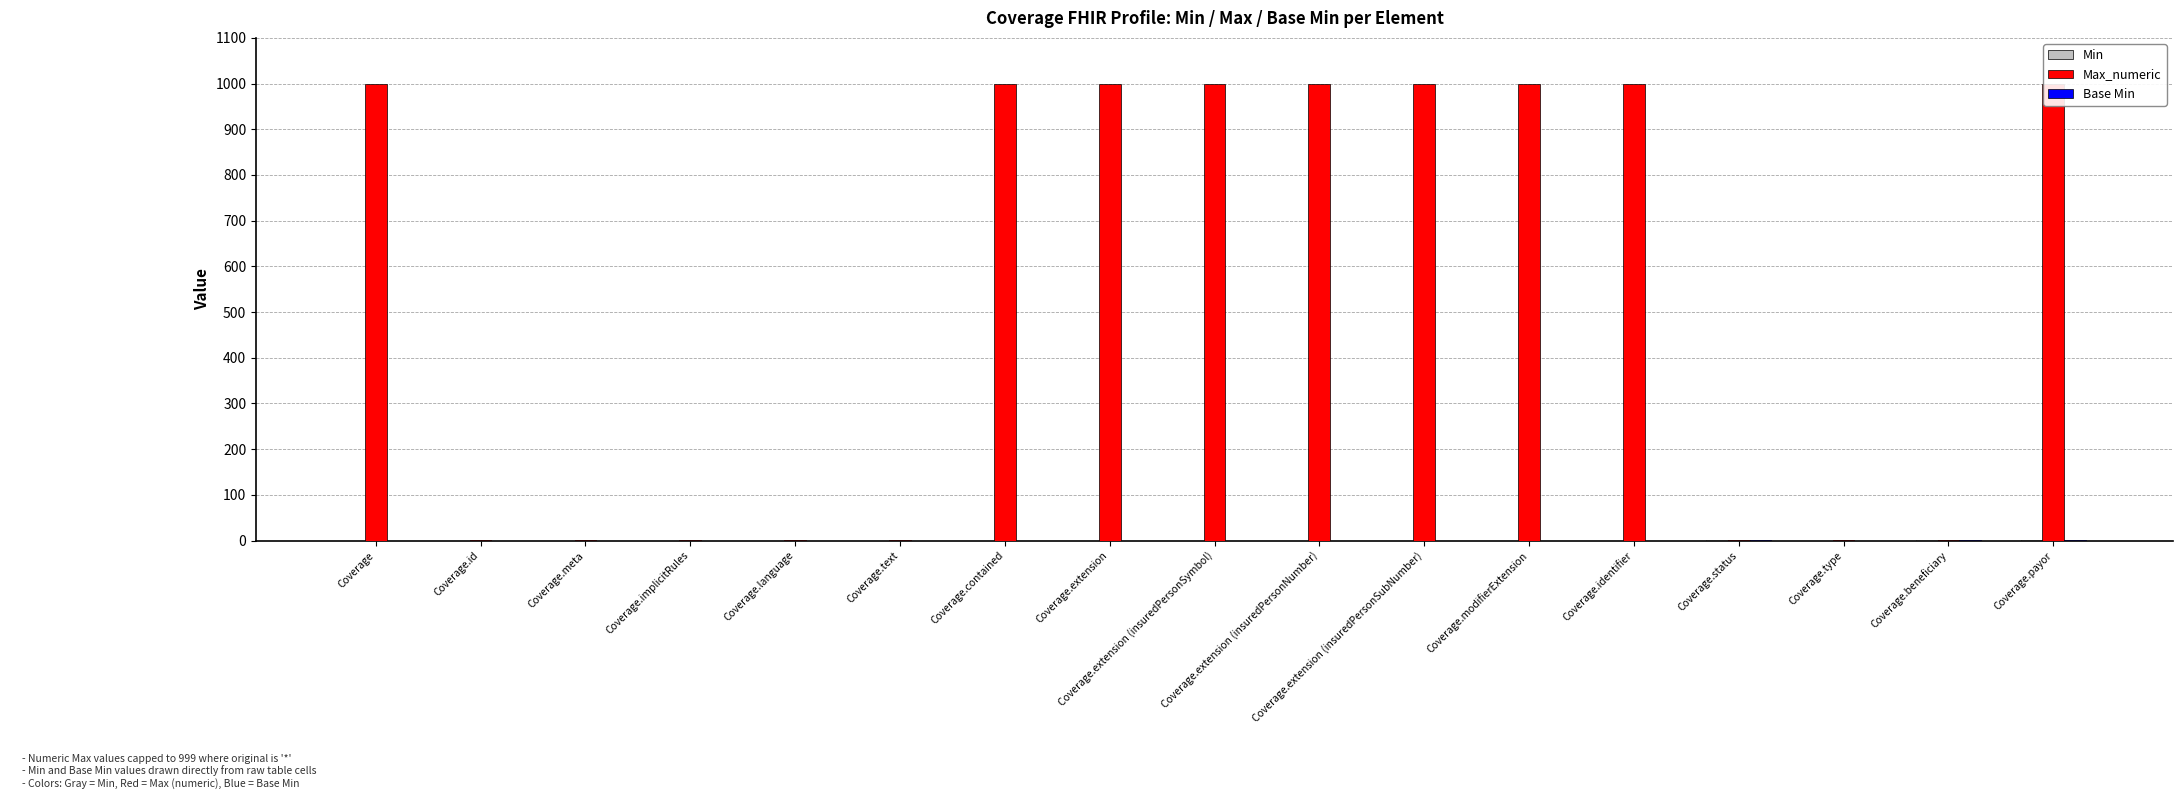

What is the sum of all Max_numeric values?

8999